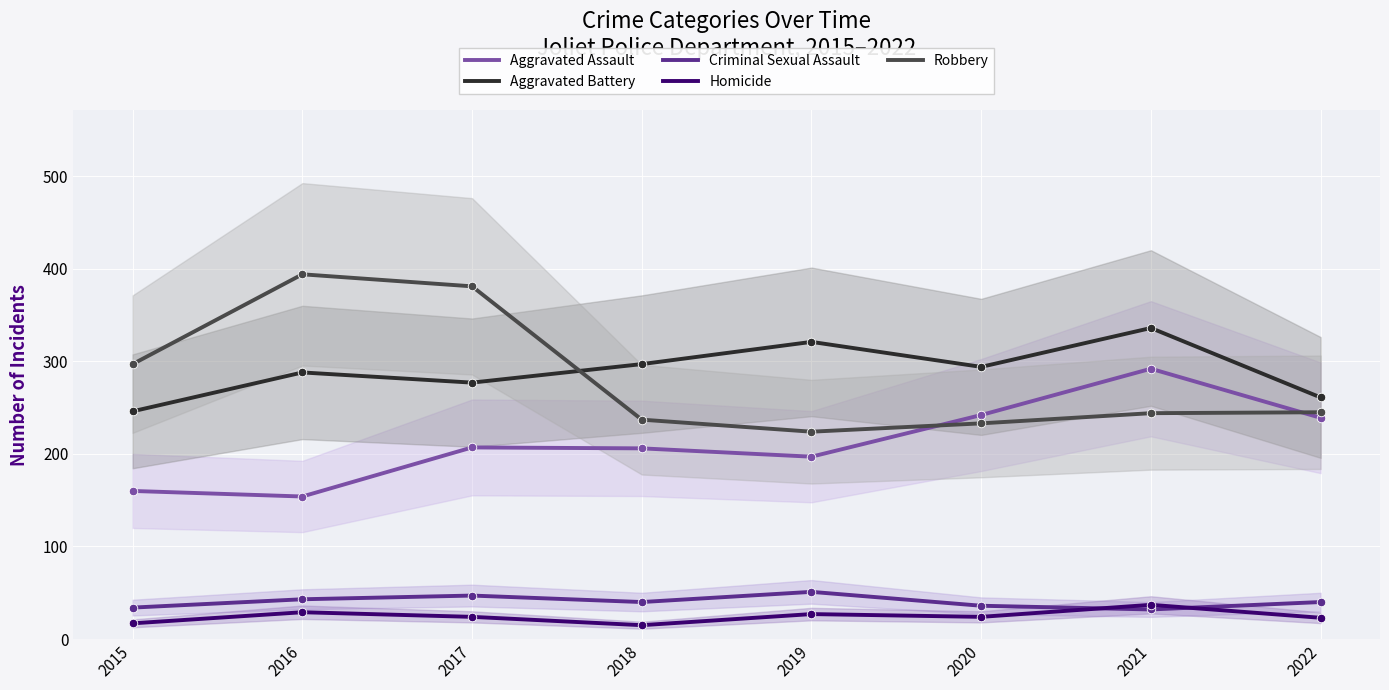

At how many categories does at least one series exceed 90?

8